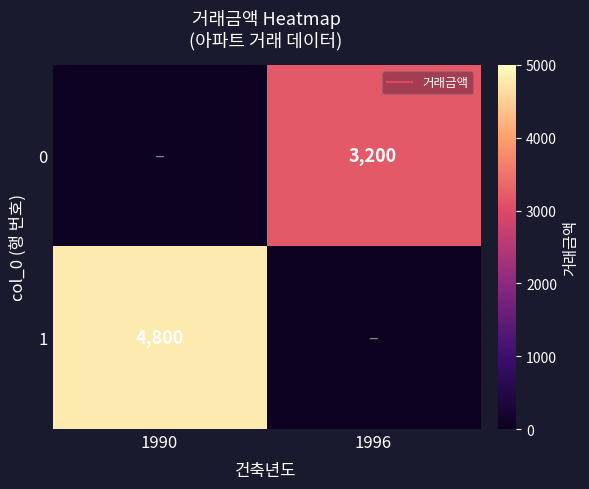

How many values in 0 are above zero?

1